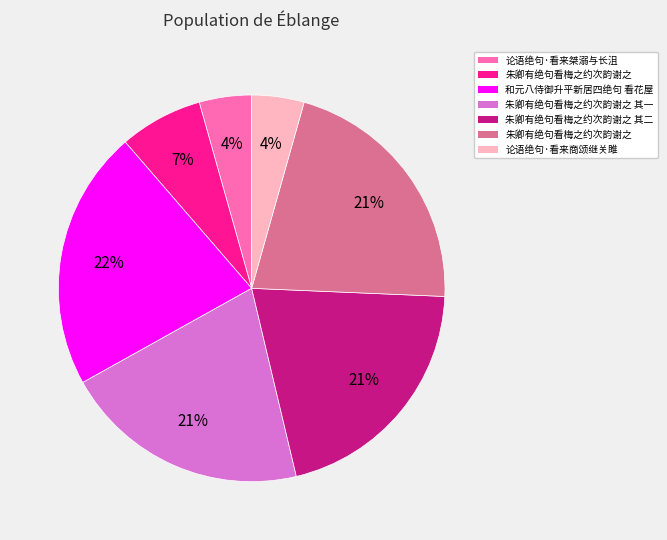

Does any single category account for the majority?

No